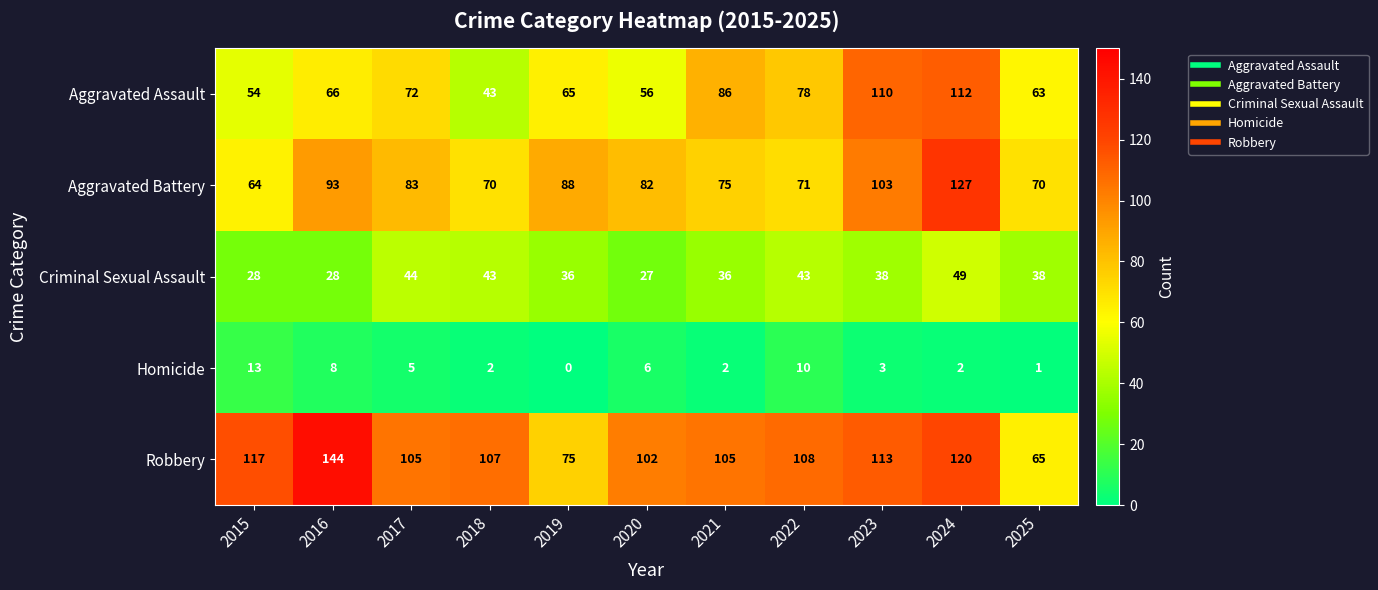

At how many categories does at least one series exceed 8?

11